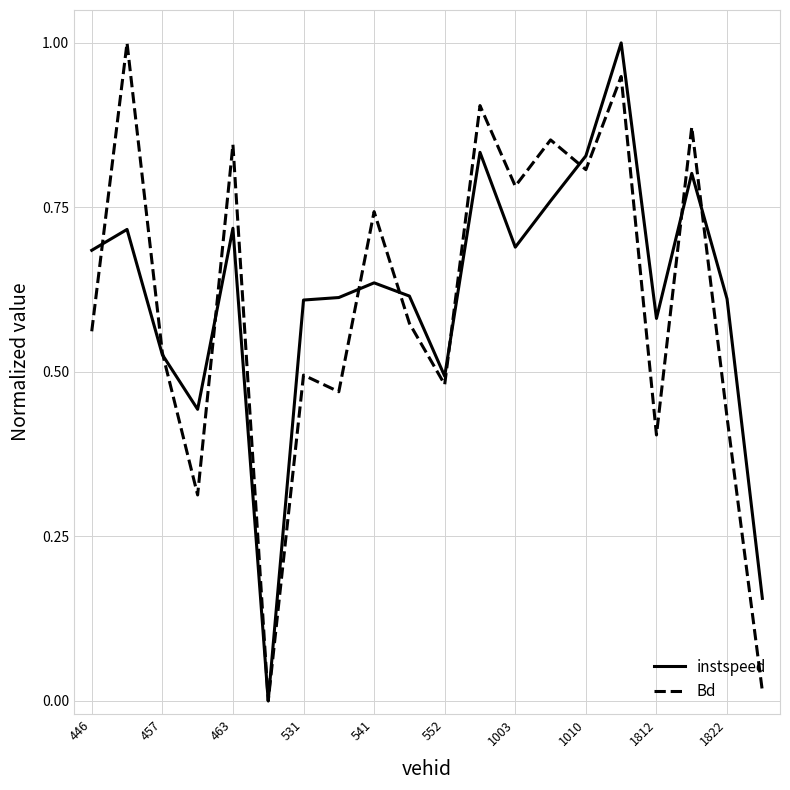

True or false: Bd and instspeed cross at least once.

True